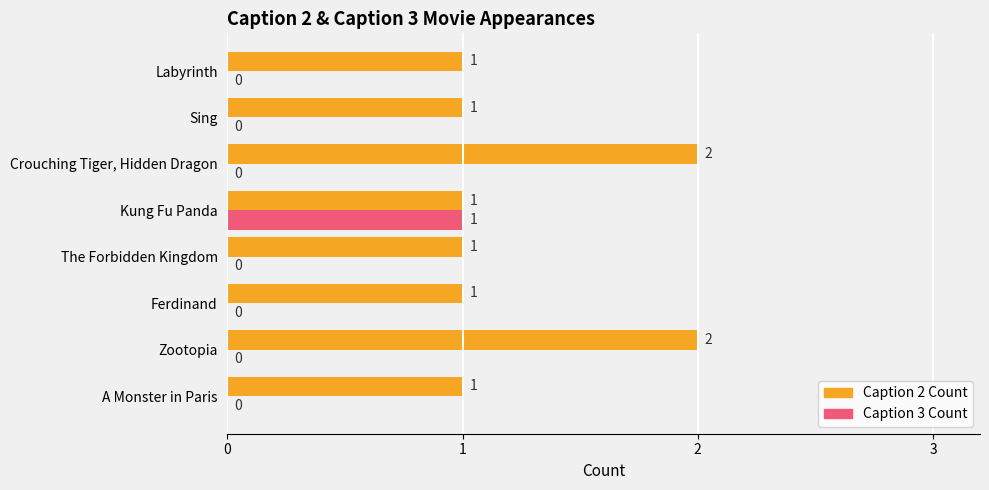

How many Caption 3 Count values are between 0 and 1?

8